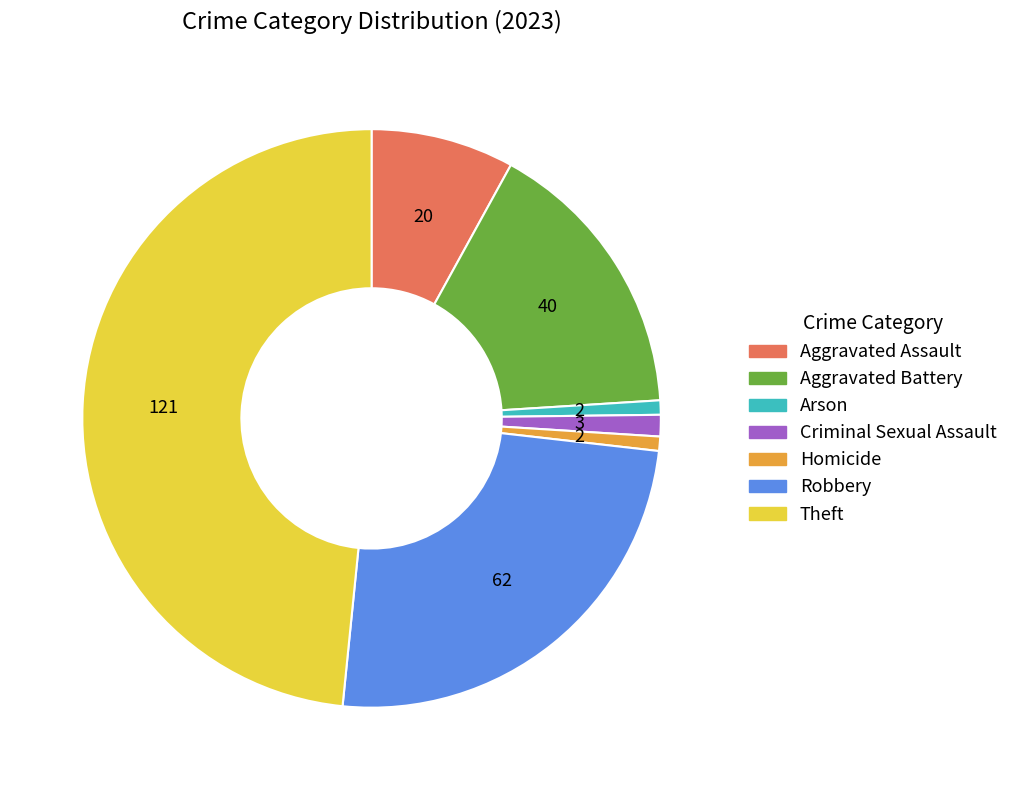

Count the number of slices in the pie.

7